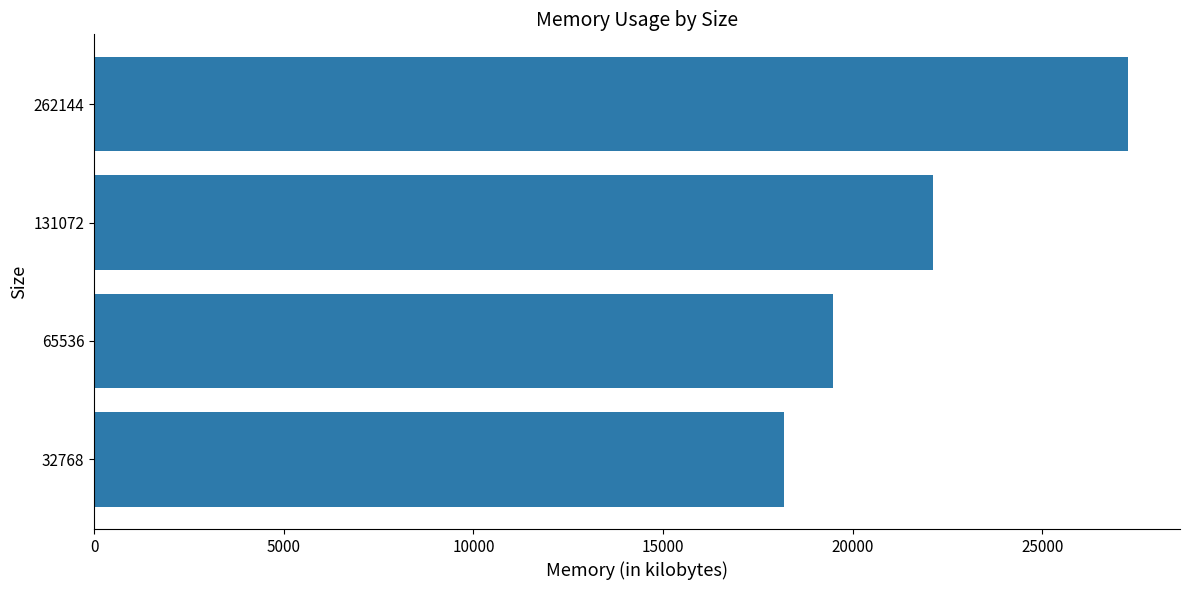

How many values are between 19484 and 27268?

3